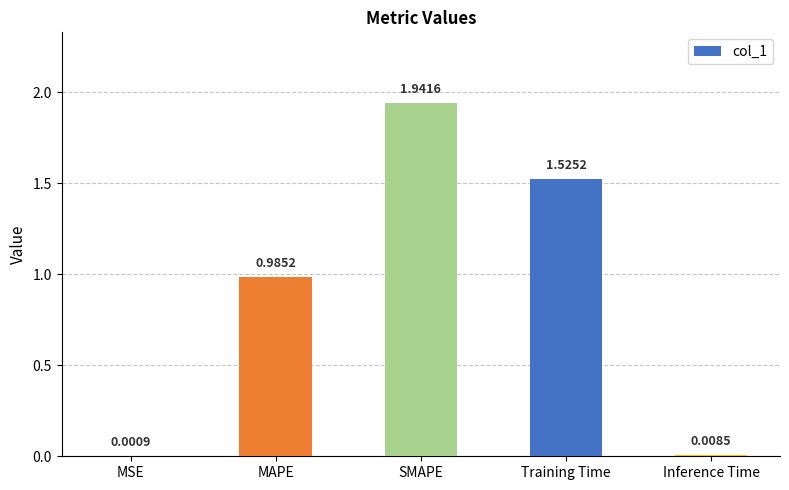

Does the chart contain stacked bars?

No